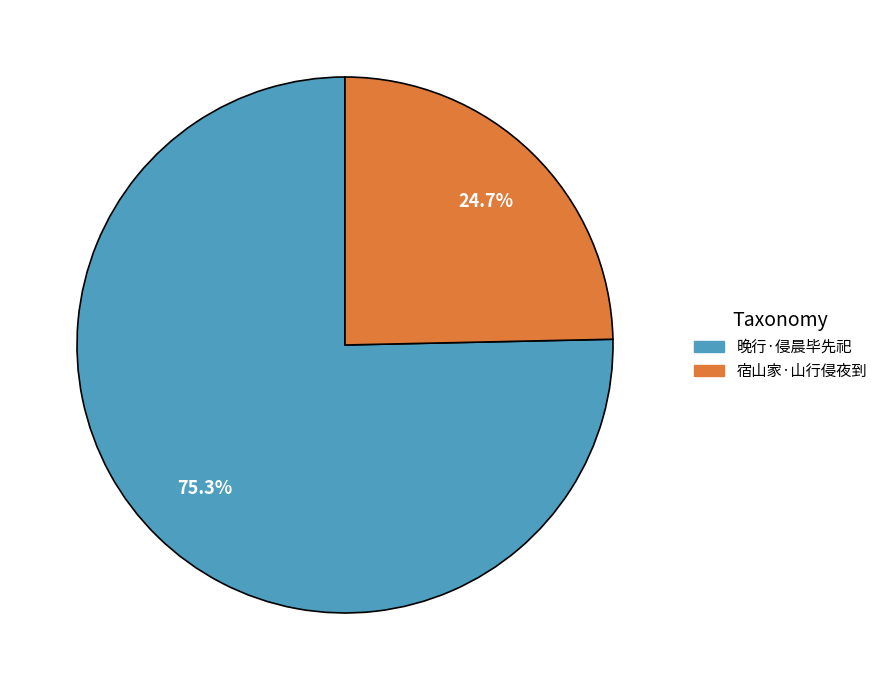

Which slice is the smallest?

宿山家·山行侵夜到